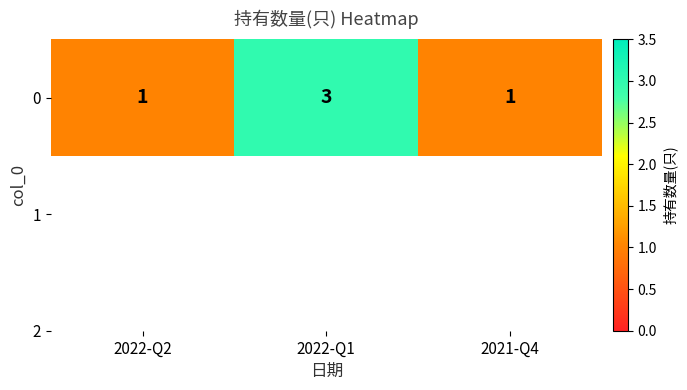

At which label is the value closest to 2?

2022-Q2